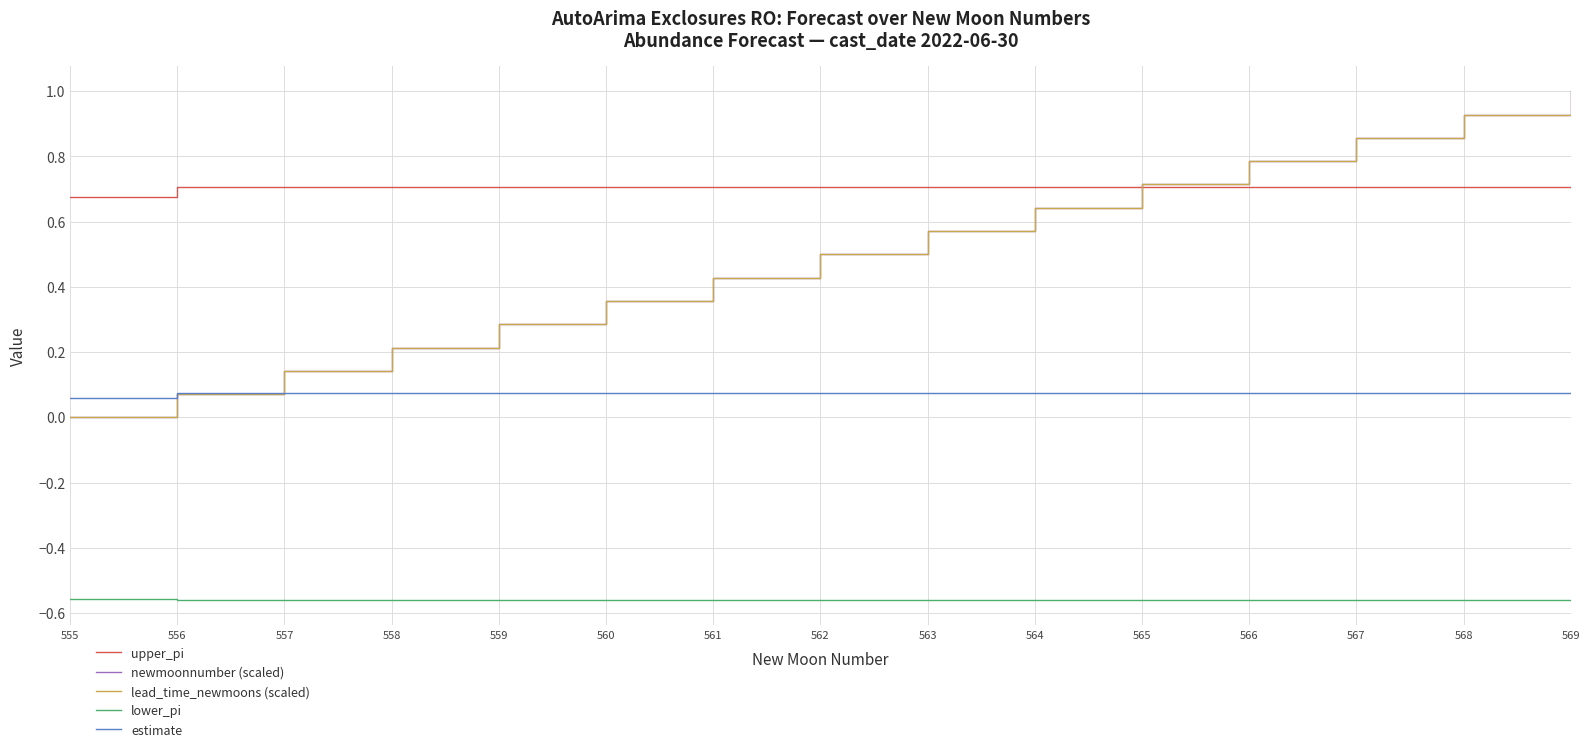

Which series has the largest total across all categories?

upper_pi